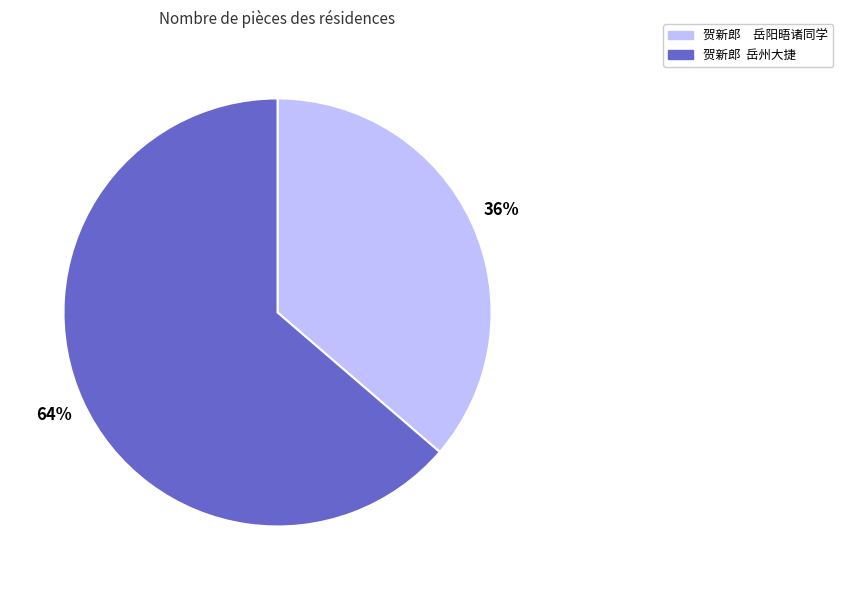

To the nearest percent, what is the average slice percentage?

50%